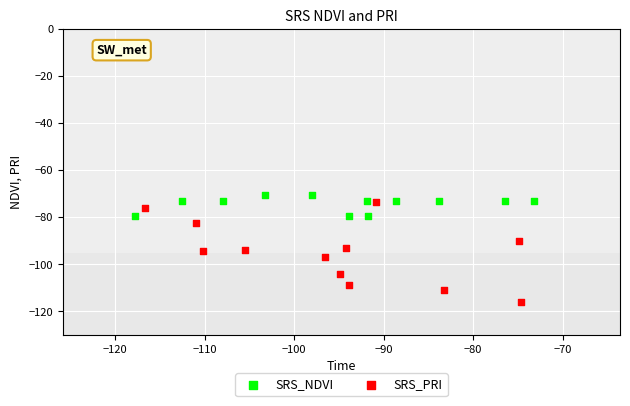

Which series has the widest spread of Y values?

SRS_PRI